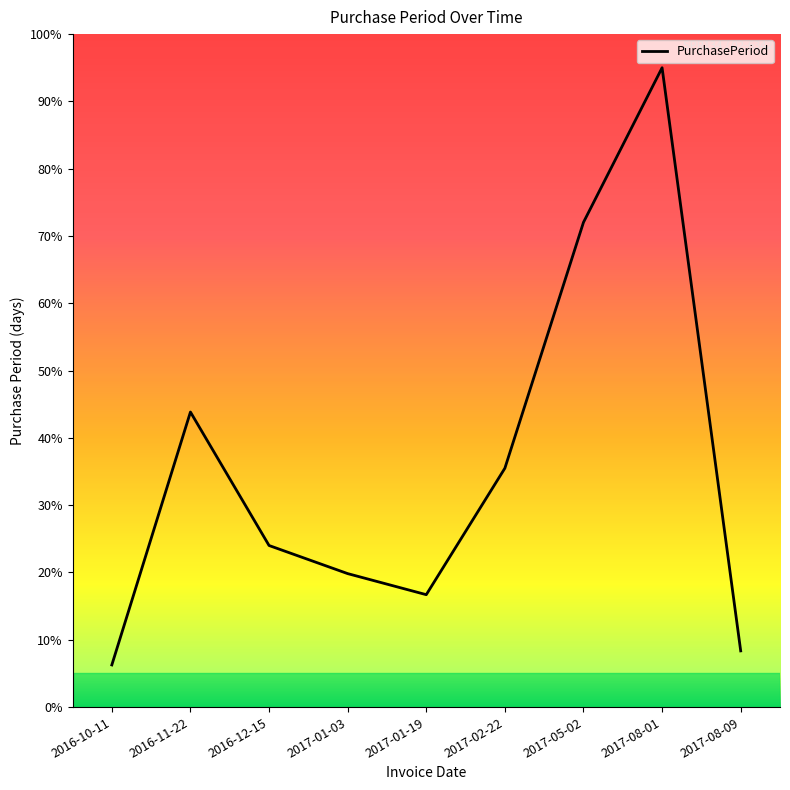

How many values exceed 24?

5